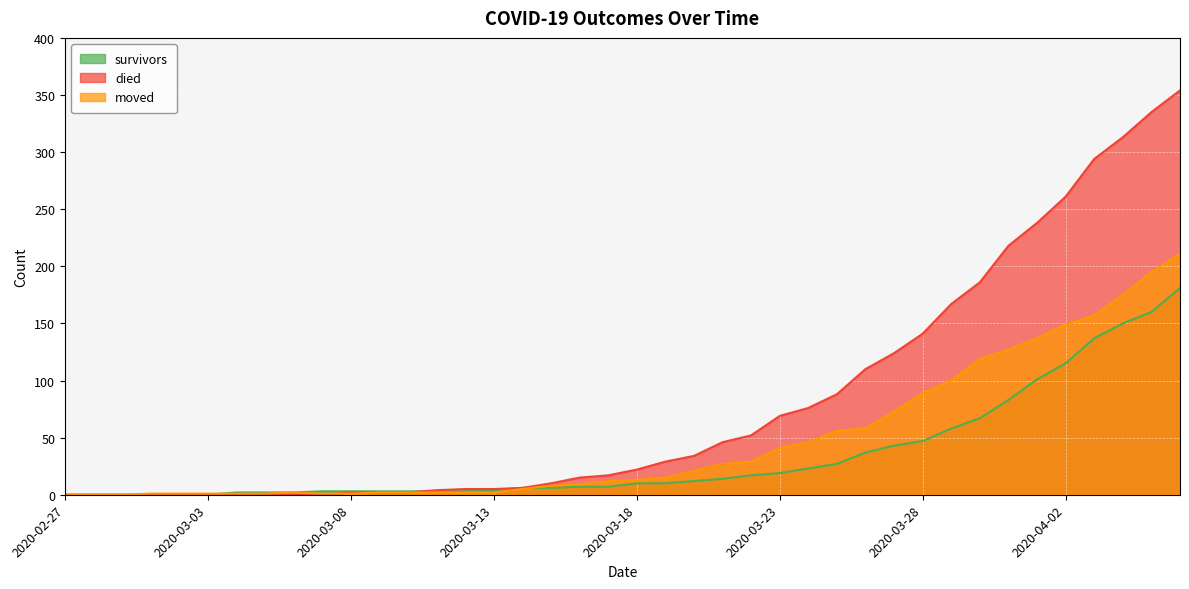

What is the difference between the maximum and minimum values in the moved series?

211